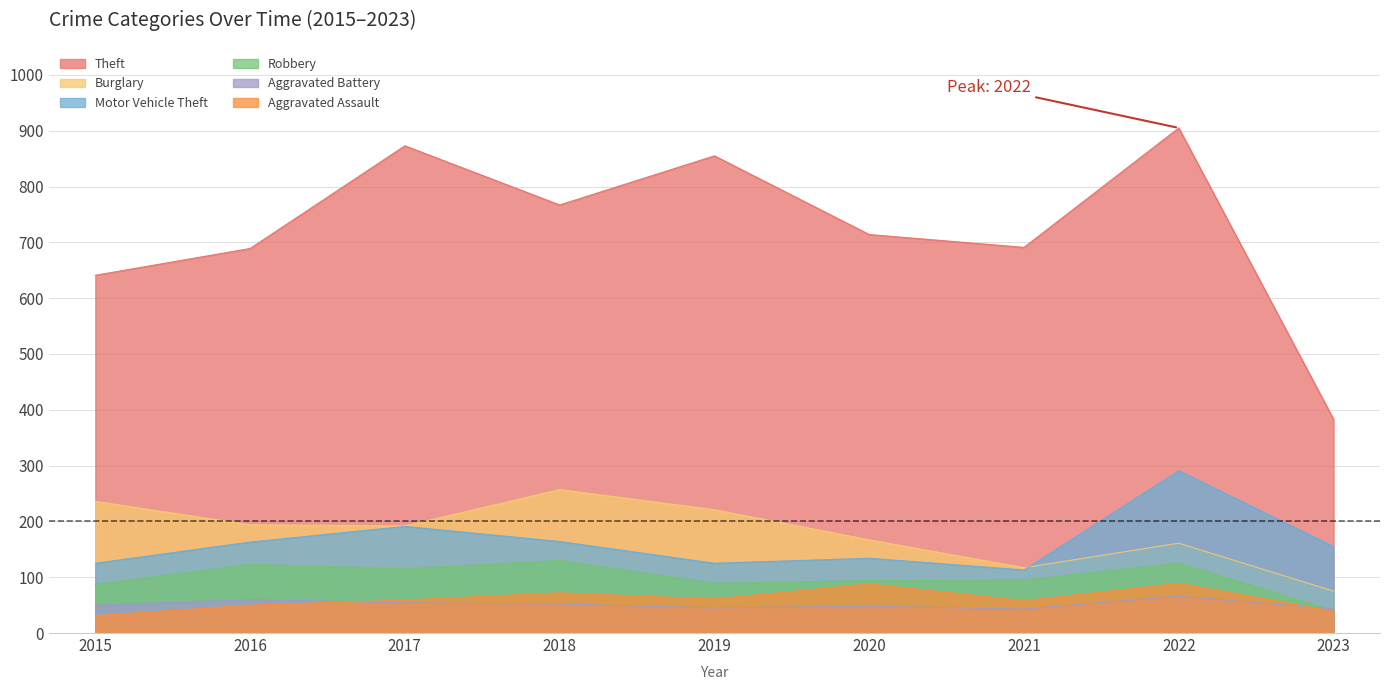

At which label does Motor Vehicle Theft first exceed 155?

2016